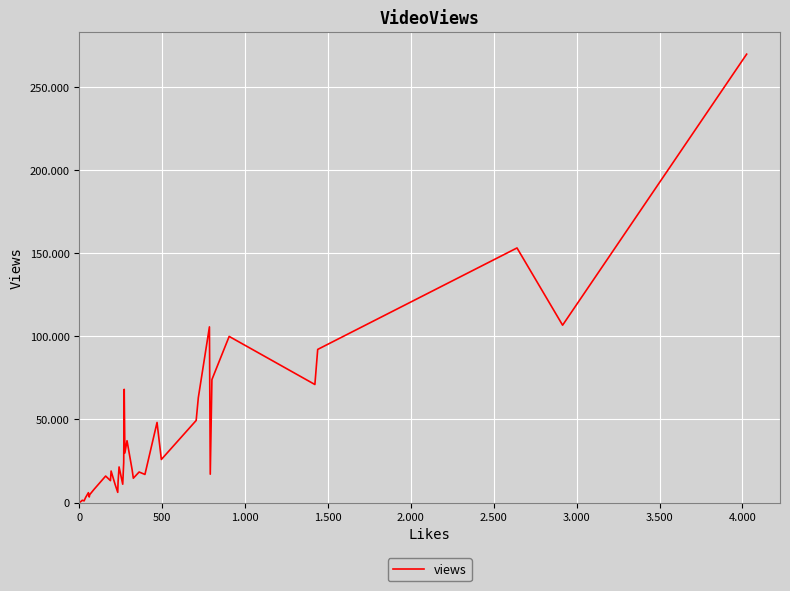

How many points are lower than both their immediate neighbors (excluding endpoints)?

13